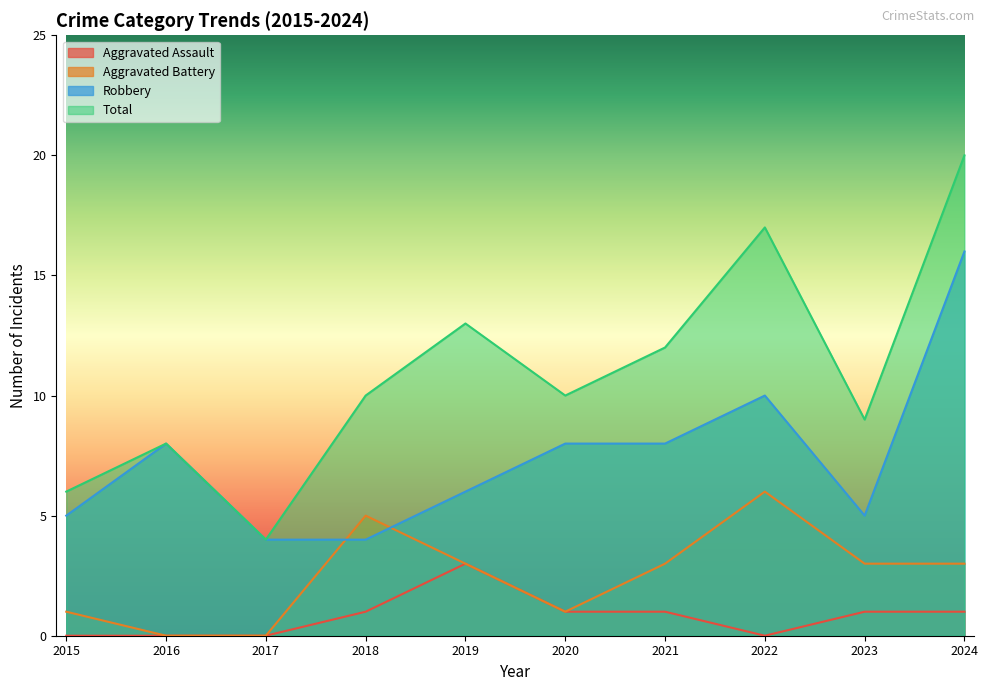

What is the difference between the second highest and second lowest values in the Aggravated Assault series?

1